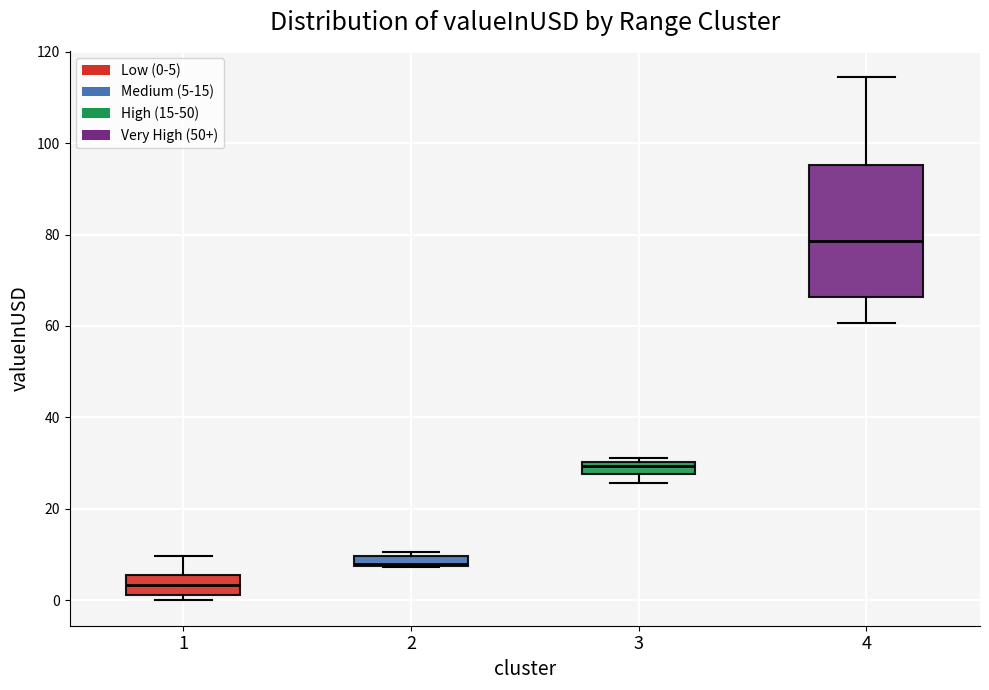

Which box is the tallest, from its lower edge to its upper edge?

4